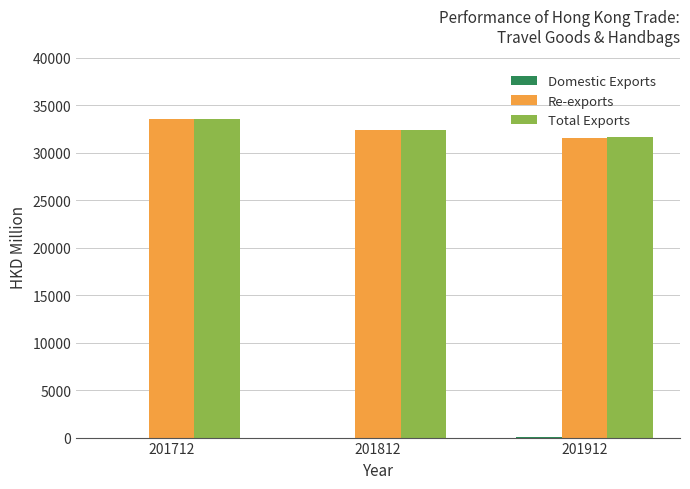

Read the Re-exports value at 201912.

31598.8